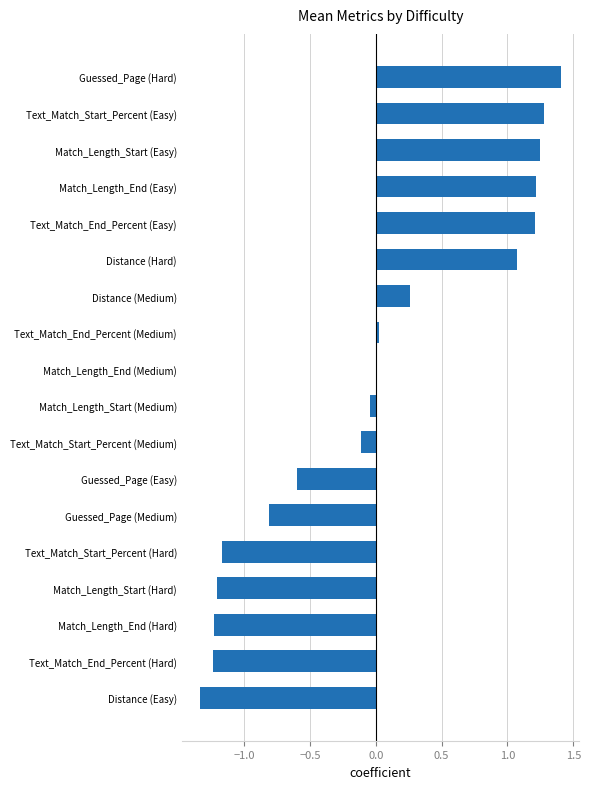

Which label corresponds to the largest value in the chart?

Guessed_Page (Hard)